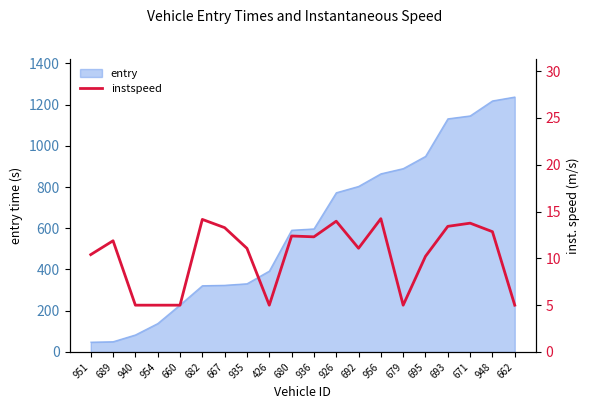

What is the lowest value of the entry series?

47.9